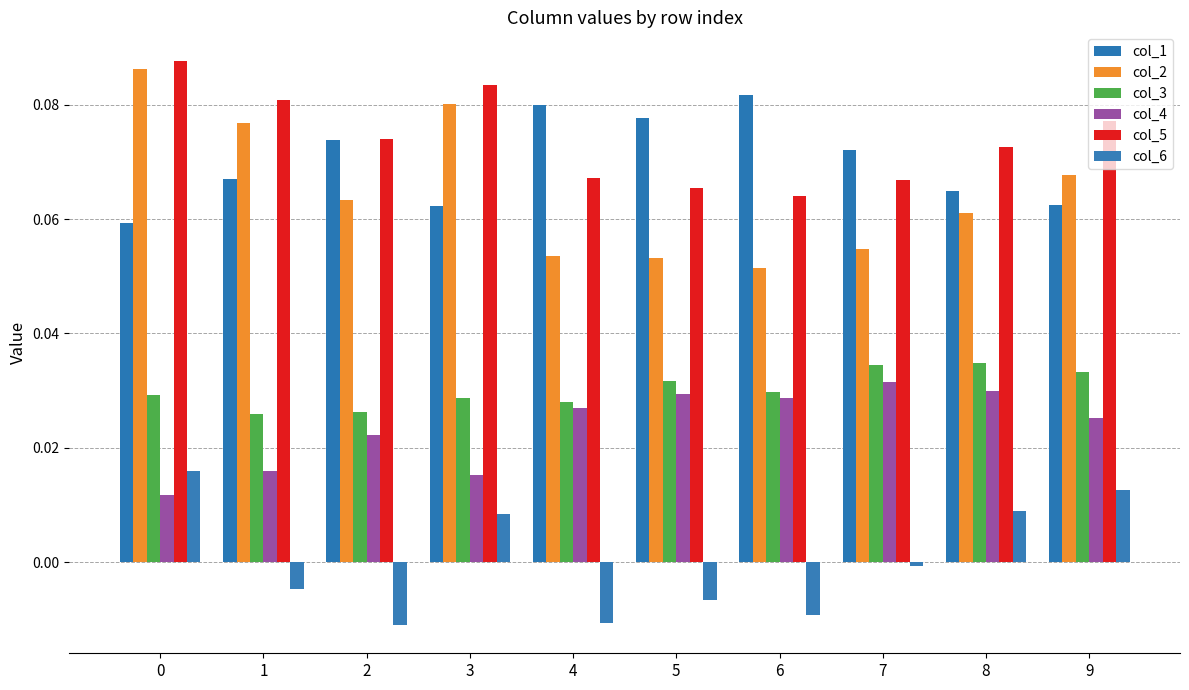

Which series has the largest range (max minus min)?

col_2